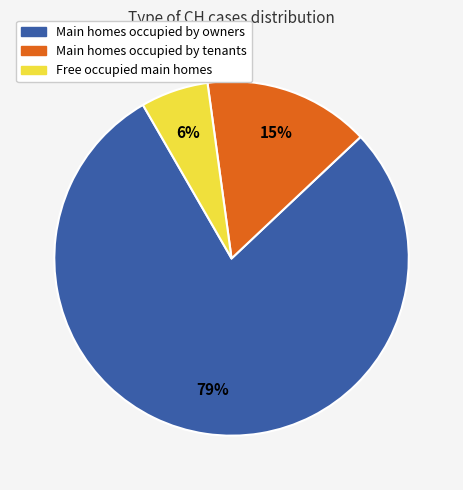

How many slices are in this pie chart?

3